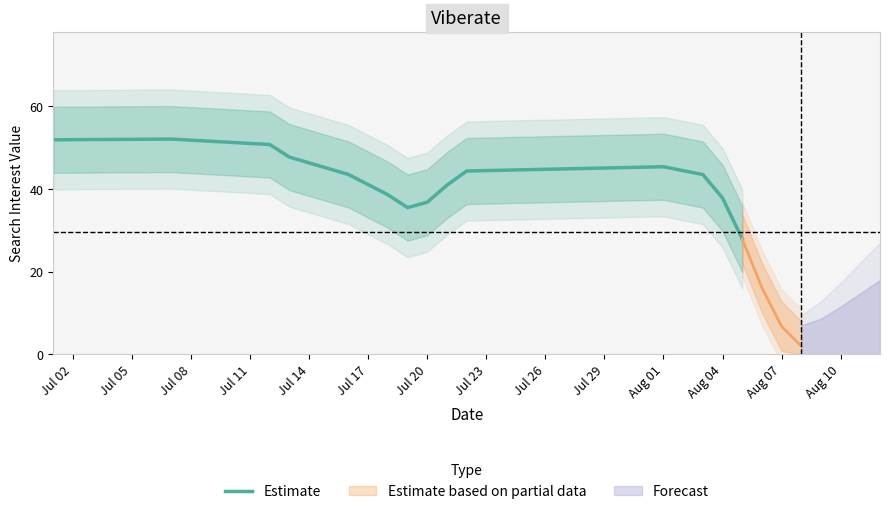

The Estimate series shows 37.8 at Aug 04. True or false?

True